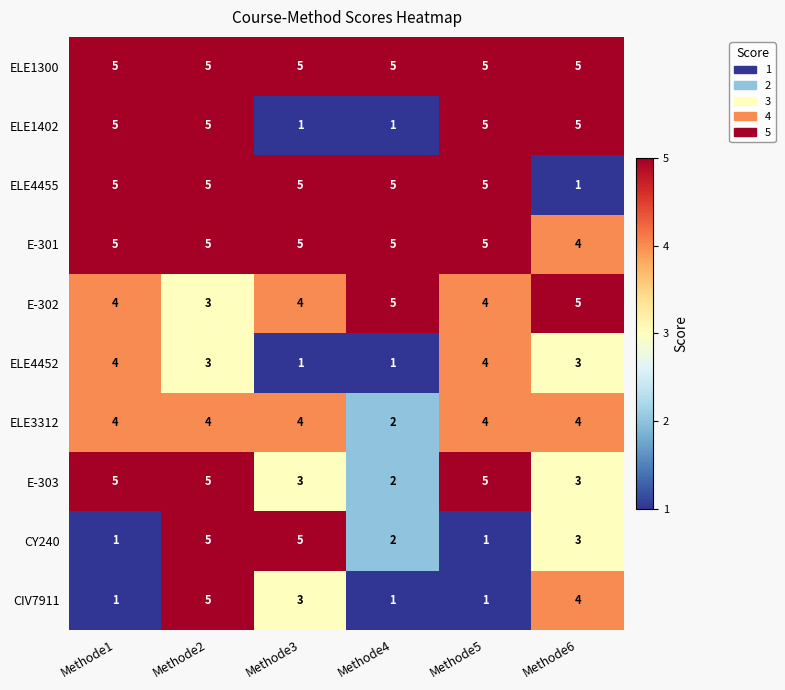

What is the spread (max minus min) of values at Methode3?

4